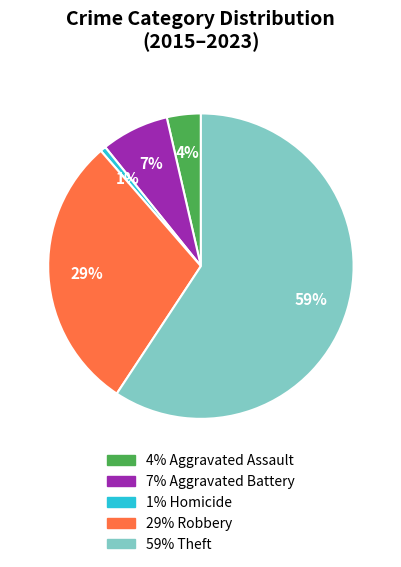

Is there any slice that represents more than half of the pie?

Yes